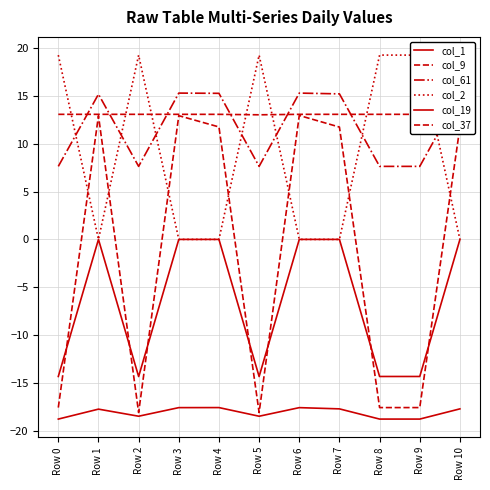

At how many categories does at least one series exceed 13?

11